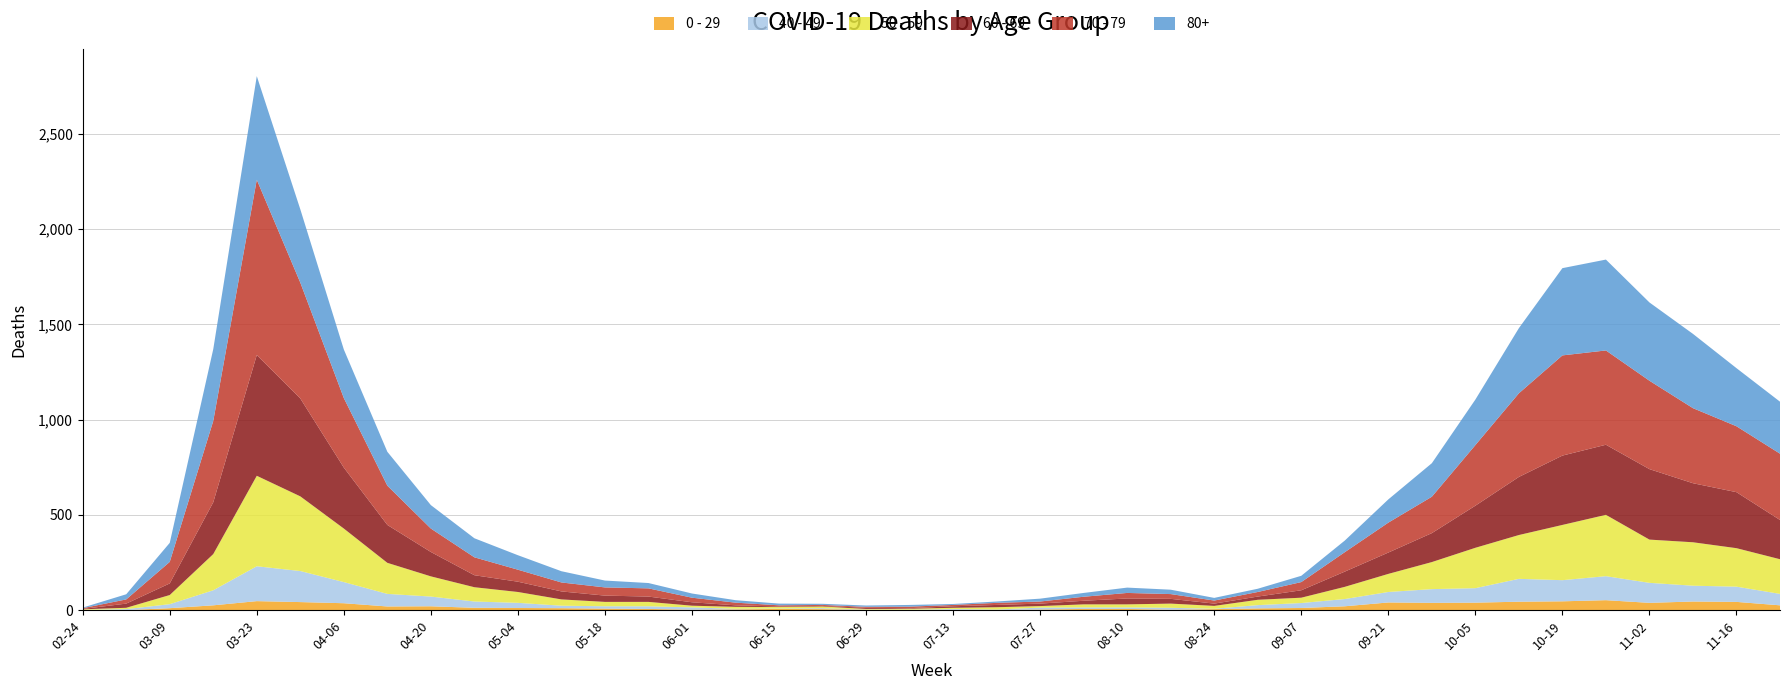

Reading left to right, extract all data points from this chart.

0 - 29: 2020-02-24=1	2020-03-02=0	2020-03-09=10	2020-03-16=25	2020-03-23=47	2020-03-30=42	2020-04-06=36	2020-04-13=19	2020-04-20=20	2020-04-27=12	2020-05-04=11	2020-05-11=10	2020-05-18=8	2020-05-25=6	2020-06-01=2	2020-06-08=4	2020-06-15=6	2020-06-22=5	2020-06-29=2	2020-07-06=1	2020-07-13=2	2020-07-20=1	2020-07-27=3	2020-08-03=6	2020-08-10=6	2020-08-17=2	2020-08-24=5	2020-08-31=9	2020-09-07=11	2020-09-14=20	2020-09-21=40	2020-09-28=38	2020-10-05=39	2020-10-12=44	2020-10-19=46	2020-10-26=52	2020-11-02=38	2020-11-09=45	2020-11-16=43	2020-11-23=25
40 - 49: 2020-02-24=0	2020-03-02=5	2020-03-09=21	2020-03-16=79	2020-03-23=183	2020-03-30=163	2020-04-06=111	2020-04-13=66	2020-04-20=51	2020-04-27=33	2020-05-04=27	2020-05-11=13	2020-05-18=12	2020-05-25=14	2020-06-01=12	2020-06-08=3	2020-06-15=2	2020-06-22=5	2020-06-29=1	2020-07-06=1	2020-07-13=4	2020-07-20=2	2020-07-27=10	2020-08-03=8	2020-08-10=8	2020-08-17=10	2020-08-24=2	2020-08-31=17	2020-09-07=26	2020-09-14=38	2020-09-21=55	2020-09-28=72	2020-10-05=76	2020-10-12=120	2020-10-19=111	2020-10-26=126	2020-11-02=105	2020-11-09=83	2020-11-16=80	2020-11-23=60
50 - 59: 2020-02-24=3	2020-03-02=7	2020-03-09=48	2020-03-16=190	2020-03-23=475	2020-03-30=392	2020-04-06=281	2020-04-13=163	2020-04-20=106	2020-04-27=75	2020-05-04=57	2020-05-11=33	2020-05-18=23	2020-05-25=23	2020-06-01=9	2020-06-08=10	2020-06-15=8	2020-06-22=9	2020-06-29=3	2020-07-06=5	2020-07-13=6	2020-07-20=12	2020-07-27=8	2020-08-03=16	2020-08-10=16	2020-08-17=22	2020-08-24=15	2020-08-31=28	2020-09-07=28	2020-09-14=64	2020-09-21=95	2020-09-28=142	2020-10-05=212	2020-10-12=230	2020-10-19=290	2020-10-26=322	2020-11-02=227	2020-11-09=228	2020-11-16=202	2020-11-23=182
60 - 69: 2020-02-24=2	2020-03-02=22	2020-03-09=61	2020-03-16=272	2020-03-23=634	2020-03-30=514	2020-04-06=320	2020-04-13=199	2020-04-20=128	2020-04-27=63	2020-05-04=54	2020-05-11=42	2020-05-18=33	2020-05-25=28	2020-06-01=18	2020-06-08=8	2020-06-15=3	2020-06-22=3	2020-06-29=6	2020-07-06=3	2020-07-13=8	2020-07-20=12	2020-07-27=13	2020-08-03=19	2020-08-10=31	2020-08-17=25	2020-08-24=12	2020-08-31=17	2020-09-07=39	2020-09-14=80	2020-09-21=112	2020-09-28=152	2020-10-05=221	2020-10-12=305	2020-10-19=364	2020-10-26=368	2020-11-02=370	2020-11-09=310	2020-11-16=294	2020-11-23=206
70 - 79: 2020-02-24=4	2020-03-02=22	2020-03-09=113	2020-03-16=427	2020-03-23=920	2020-03-30=608	2020-04-06=365	2020-04-13=206	2020-04-20=123	2020-04-27=94	2020-05-04=63	2020-05-11=47	2020-05-18=43	2020-05-25=43	2020-06-01=24	2020-06-08=14	2020-06-15=6	2020-06-22=5	2020-06-29=5	2020-07-06=8	2020-07-13=7	2020-07-20=11	2020-07-27=11	2020-08-03=21	2020-08-10=29	2020-08-17=25	2020-08-24=16	2020-08-31=24	2020-09-07=43	2020-09-14=102	2020-09-21=157	2020-09-28=191	2020-10-05=318	2020-10-12=439	2020-10-19=526	2020-10-26=495	2020-11-02=464	2020-11-09=394	2020-11-16=346	2020-11-23=348
80+: 2020-02-24=3	2020-03-02=27	2020-03-09=100	2020-03-16=377	2020-03-23=544	2020-03-30=385	2020-04-06=255	2020-04-13=178	2020-04-20=123	2020-04-27=100	2020-05-04=76	2020-05-11=59	2020-05-18=36	2020-05-25=28	2020-06-01=22	2020-06-08=13	2020-06-15=9	2020-06-22=6	2020-06-29=7	2020-07-06=9	2020-07-13=5	2020-07-20=7	2020-07-27=15	2020-08-03=20	2020-08-10=28	2020-08-17=23	2020-08-24=14	2020-08-31=17	2020-09-07=33	2020-09-14=61	2020-09-21=122	2020-09-28=176	2020-10-05=239	2020-10-12=342	2020-10-19=458	2020-10-26=477	2020-11-02=411	2020-11-09=390	2020-11-16=305	2020-11-23=273